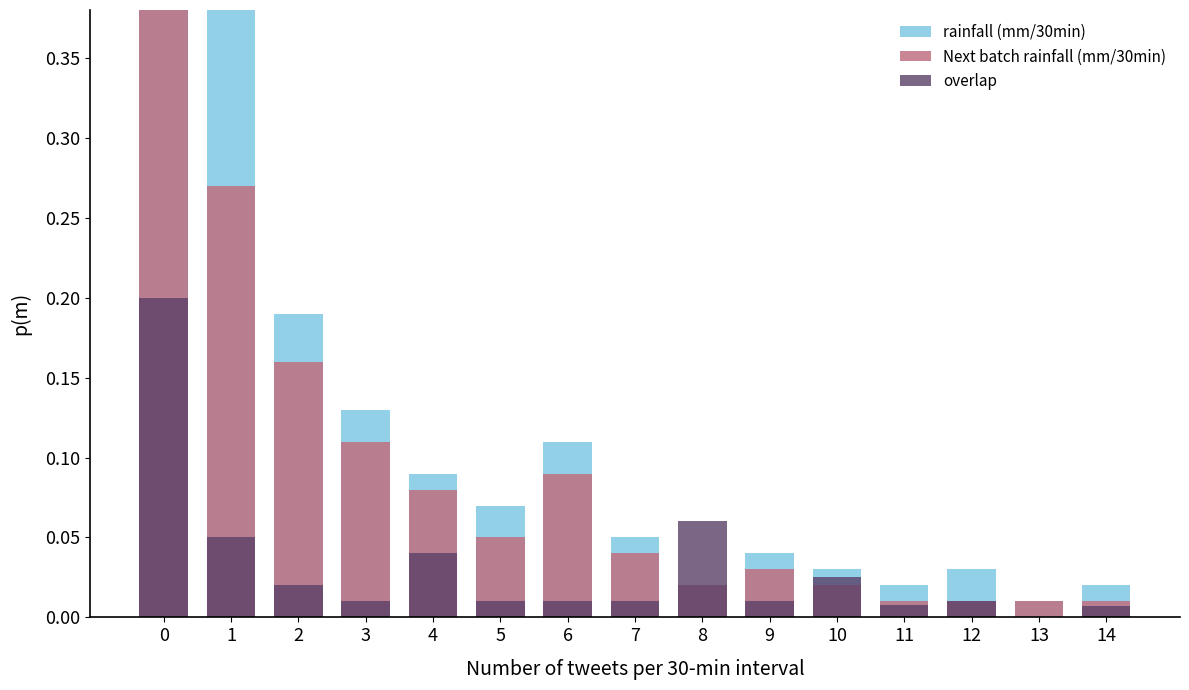

Is the value of rainfall (mm/30min) at 12 greater than the value of overlap at 1?

No